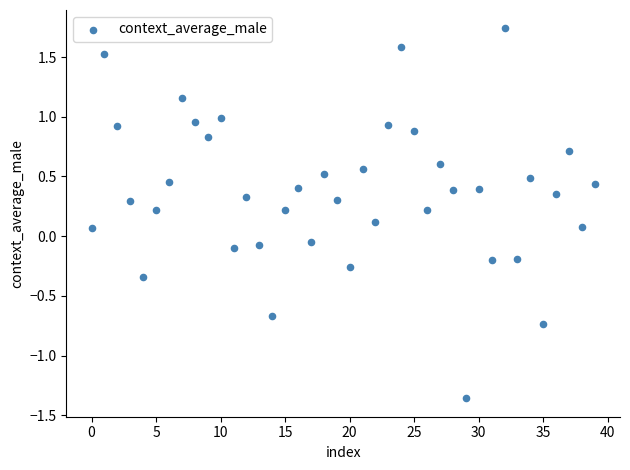

What is the range of Y values (max minus min)?

3.1